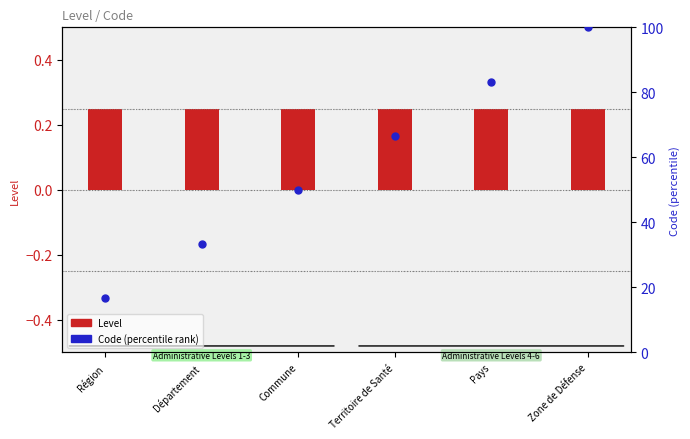

What is the total value across all series at Pays?

83.6